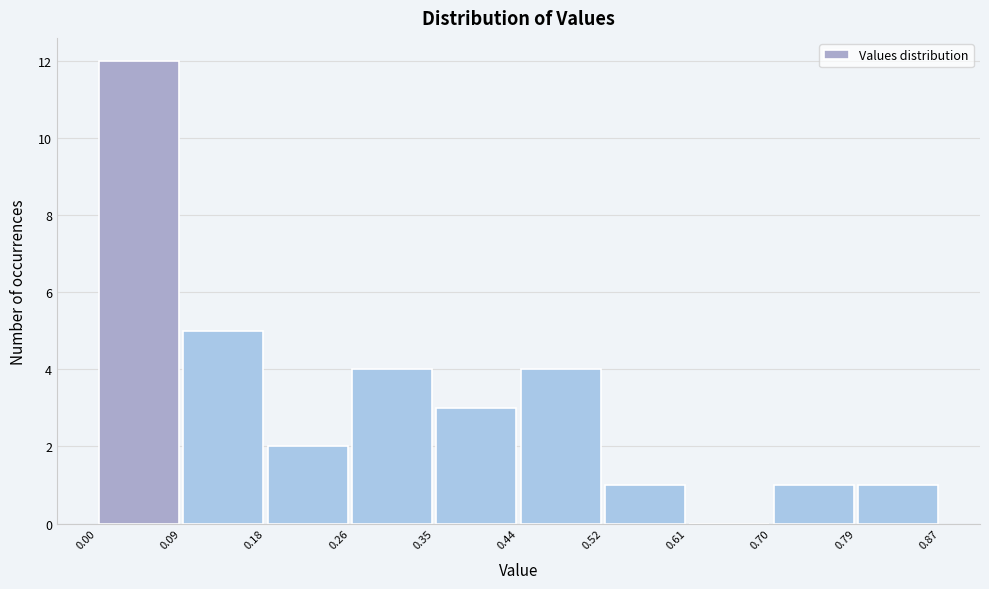

Over which range of the x-axis is the bar tallest?

0.00 to 0.09